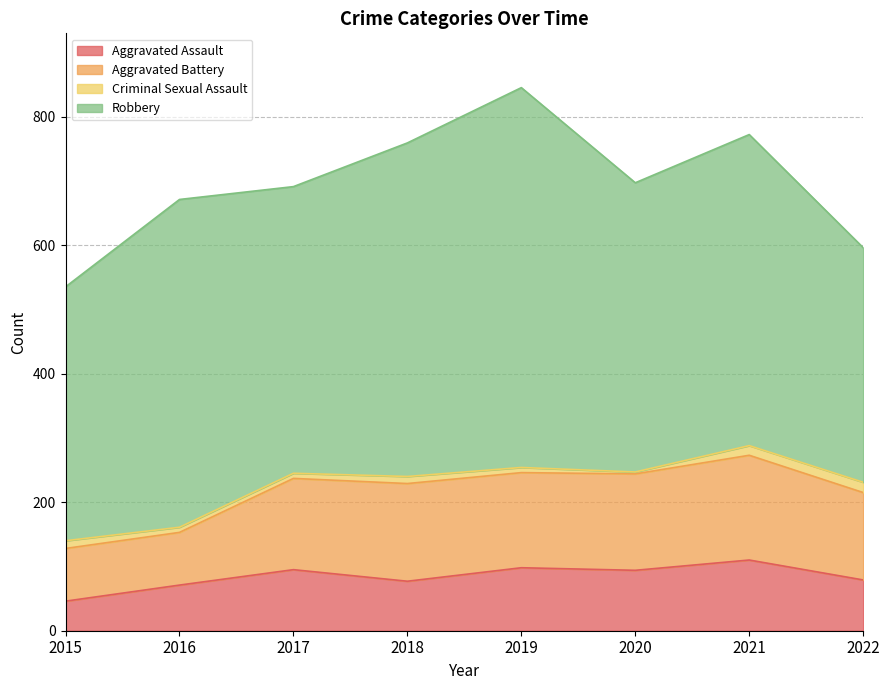

True or false: Aggravated Assault and Robbery intersect in this chart.

False